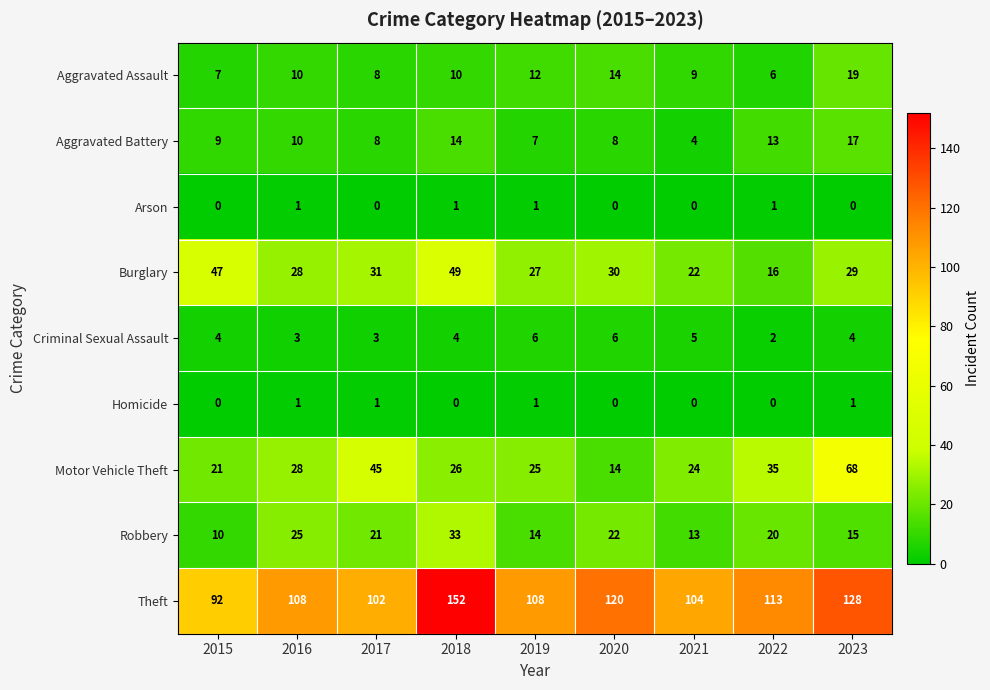

What is the difference between the second highest and minimum values in the Motor Vehicle Theft series?

31